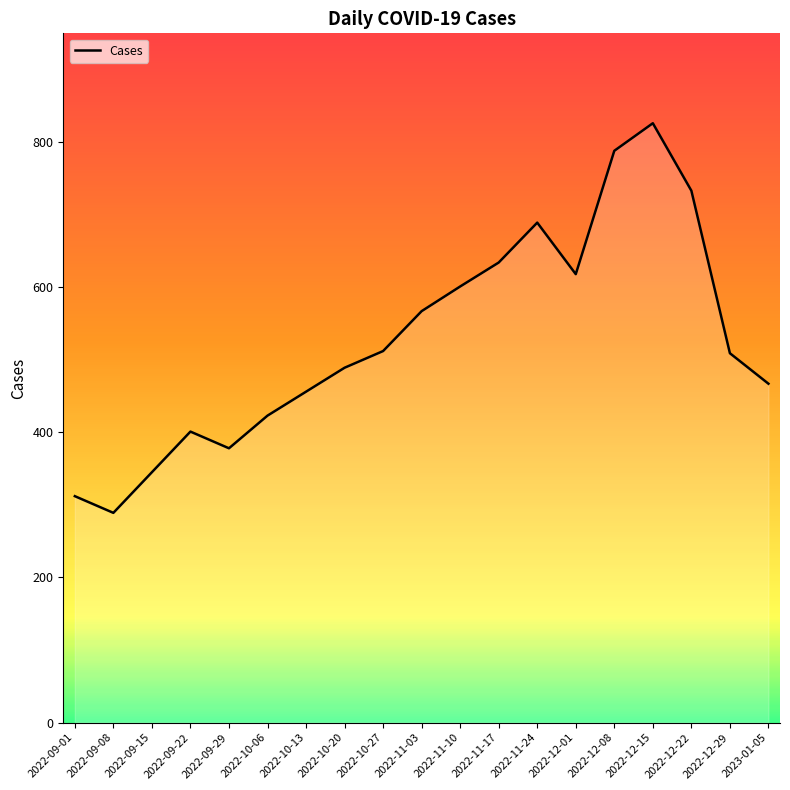

What is the greatest value displayed?

826